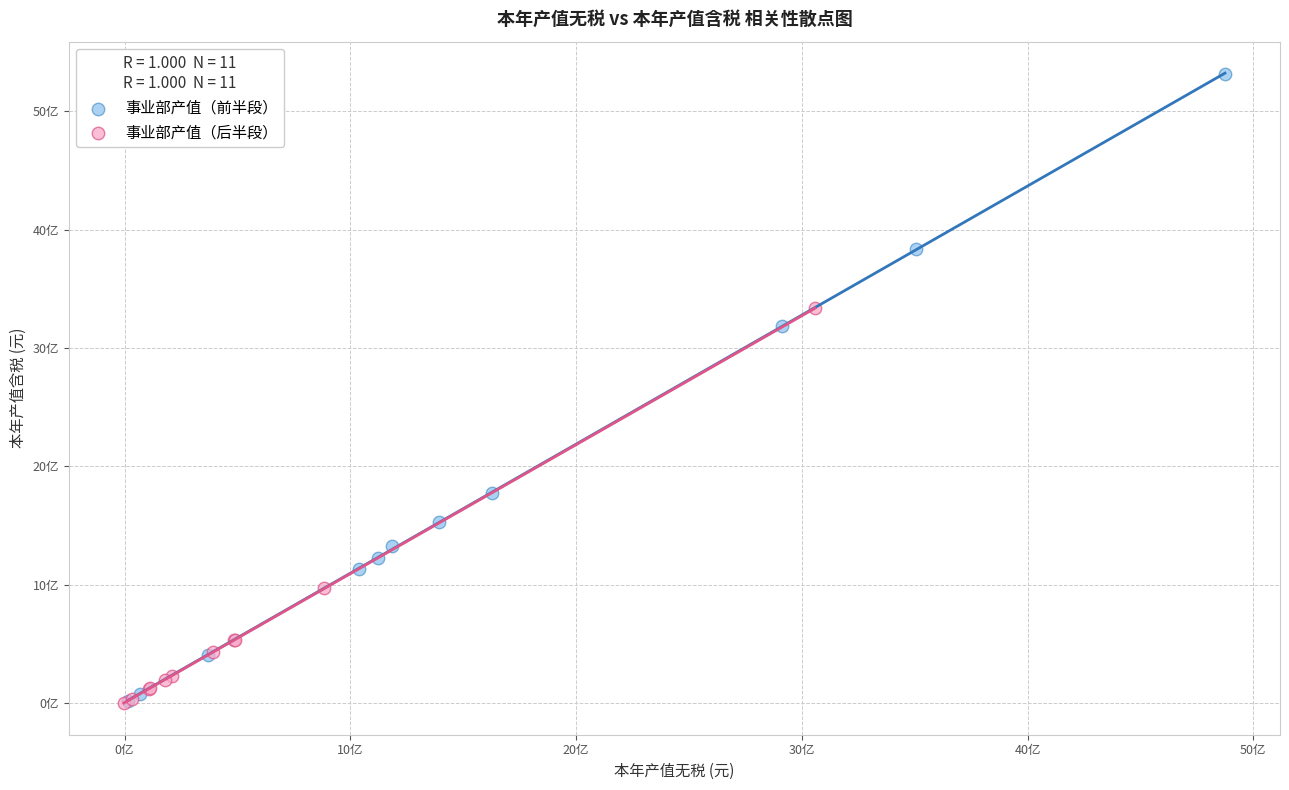

What are all the series names shown in the legend?

事业部产值（前半段）, 事业部产值（后半段）